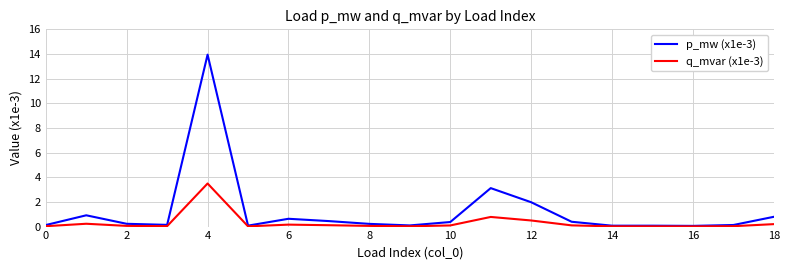

Rank the series by their average value, from lowest to highest.

q_mvar (x1e-3), p_mw (x1e-3)